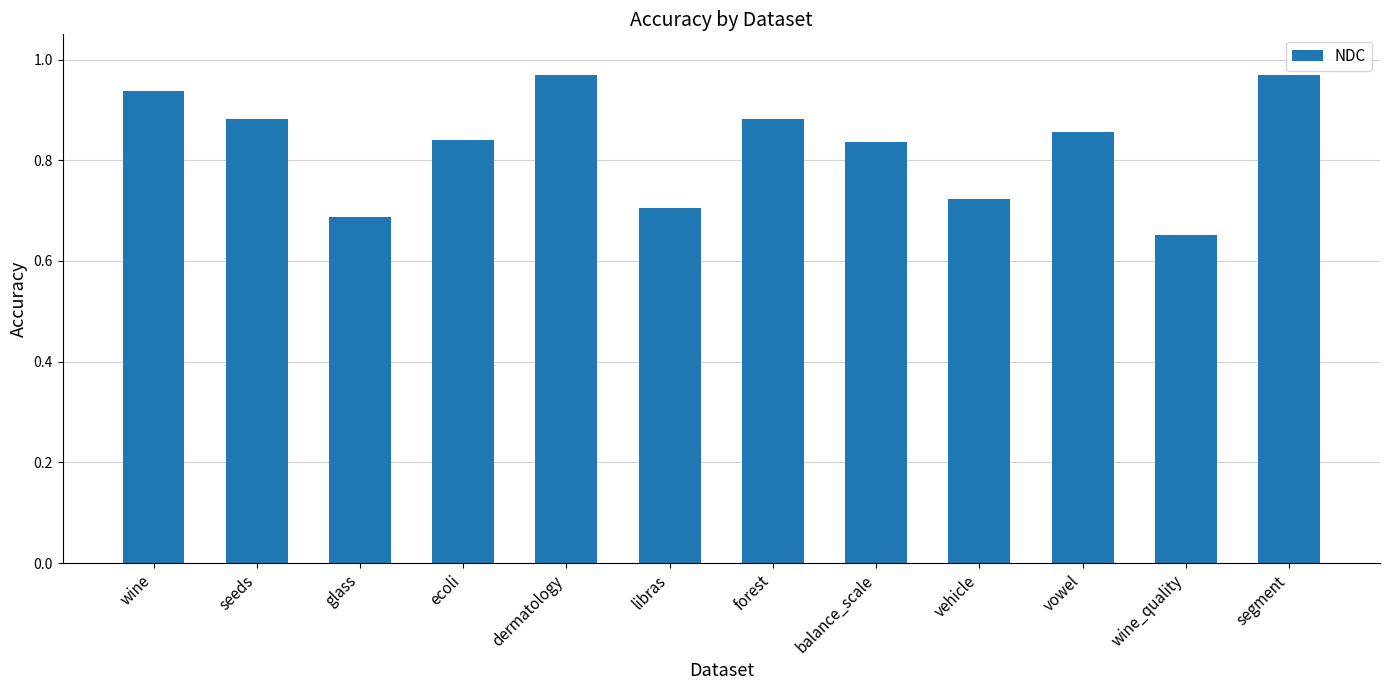

What is the sum of the values at vowel and dermatology?

1.8